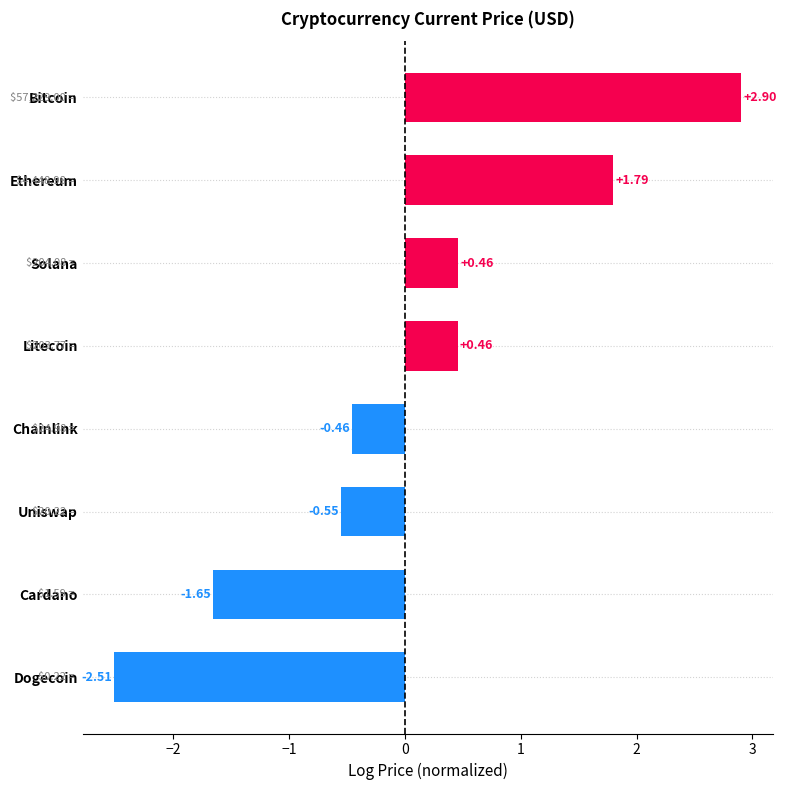

How many bars are there in total?

8